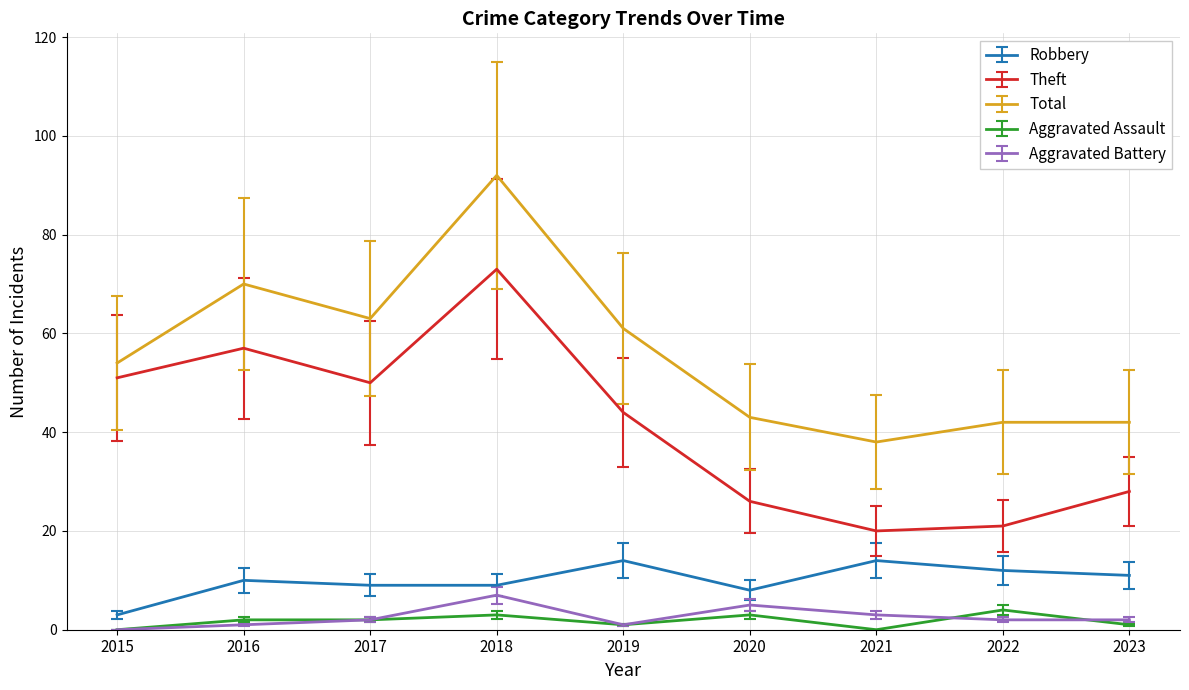

Does the chart have visible grid lines?

Yes